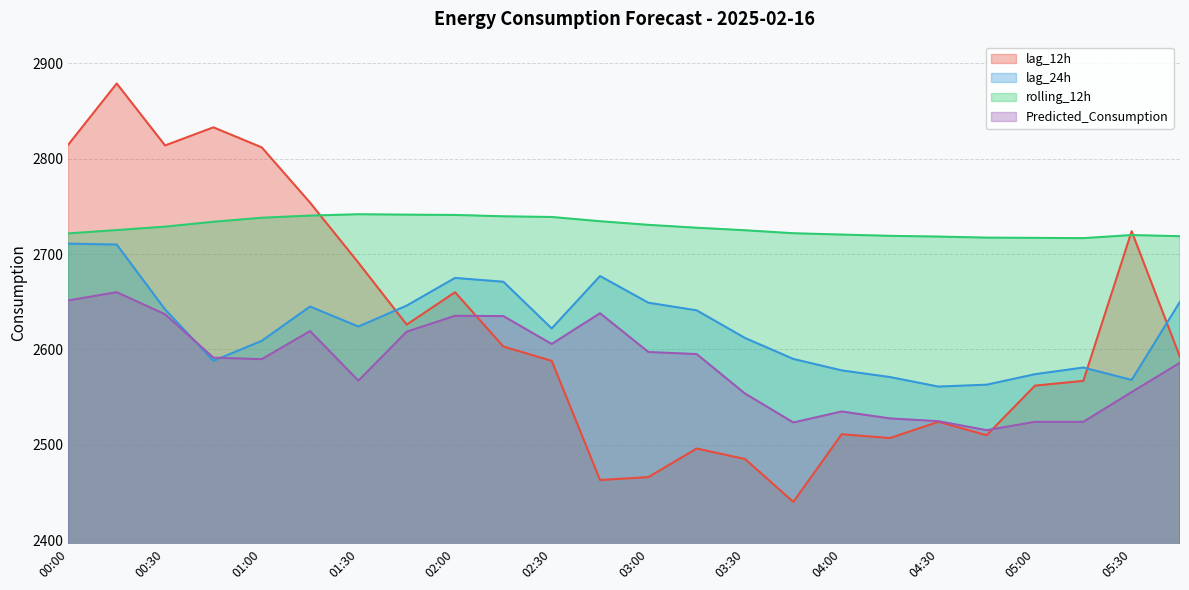

What is the average value of the lag_24h series?

2623.2